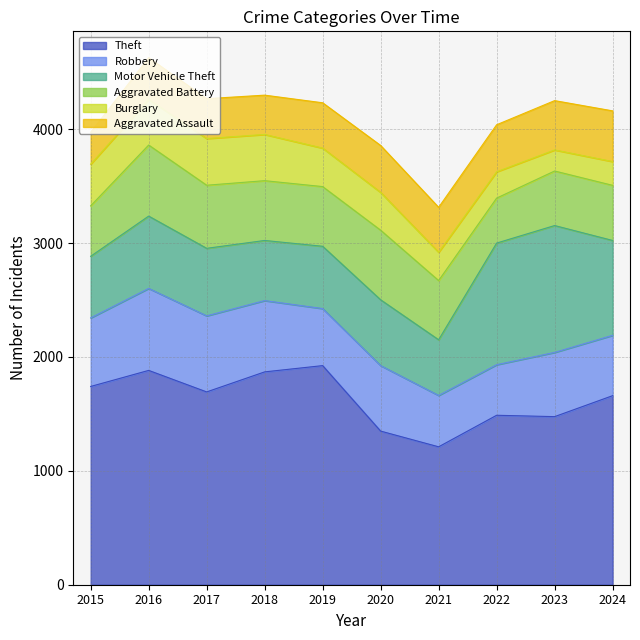

Reading right to left, extract all data points from this chart.

Theft: 1660	1476	1488	1211	1349	1924	1869	1693	1882	1741
Robbery: 530	564	444	451	575	501	626	668	720	602
Motor Vehicle Theft: 833	1114	1068	489	578	547	528	593	635	541
Aggravated Battery: 484	479	395	520	611	524	525	554	624	443
Burglary: 209	185	231	248	332	338	406	410	401	366
Aggravated Assault: 445	433	413	395	412	398	345	350	366	280